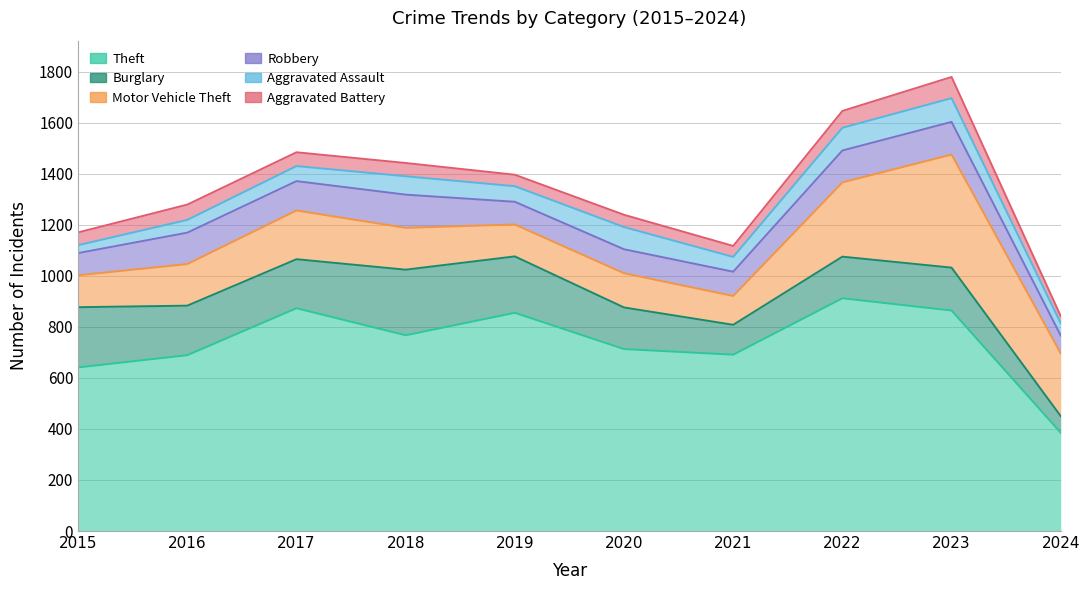

How many data points does each series have?

10